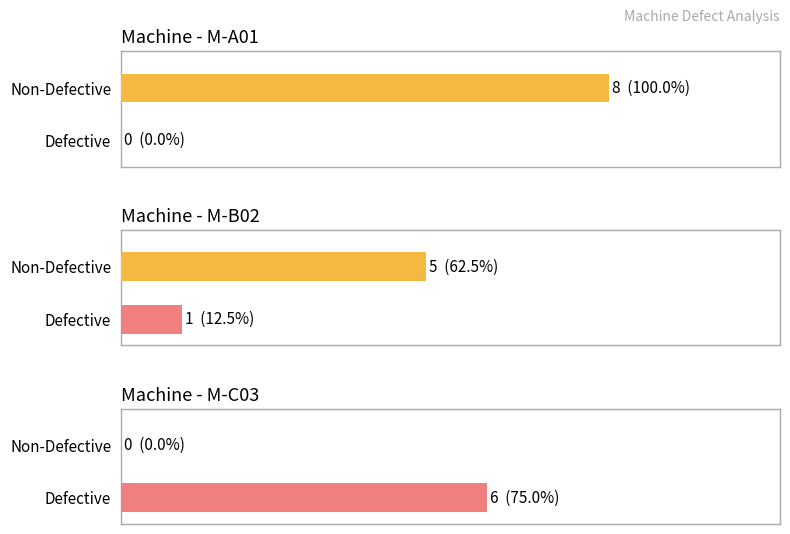

Are the bars horizontal?

Yes